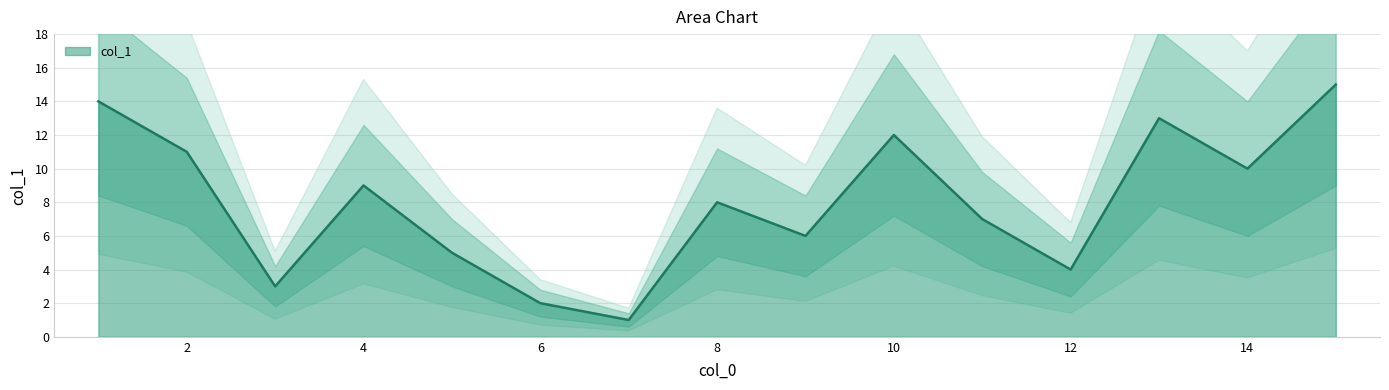

What is the sum of all values?

120